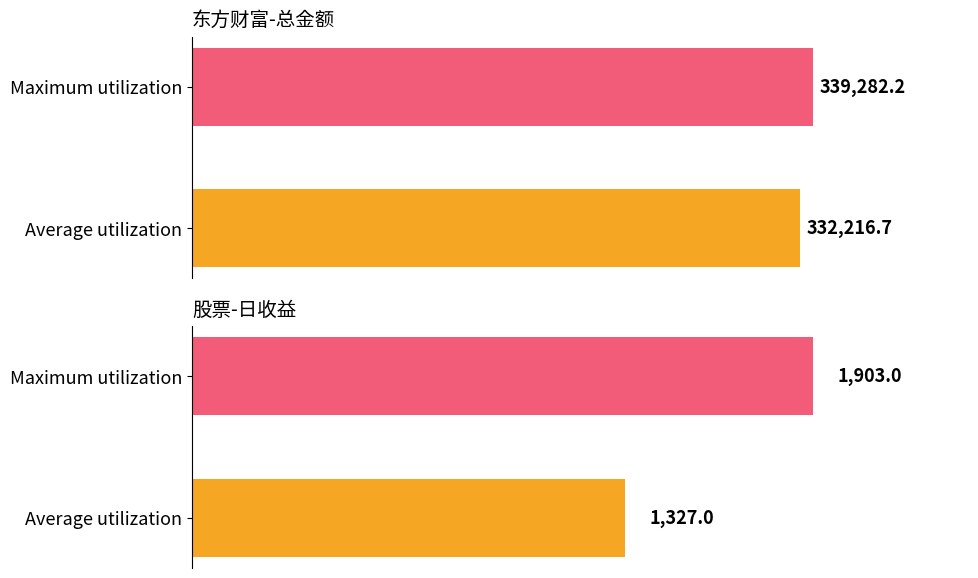

Which series has the largest total across all categories?

东方财富-总金额